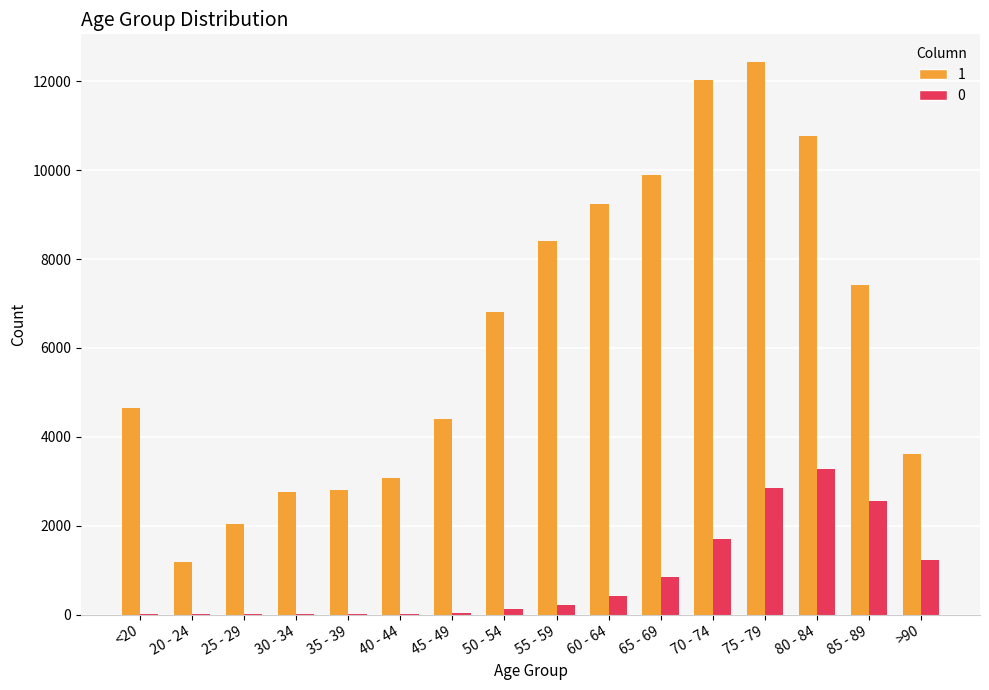

The value of 0 at 60 - 64 is 426. True or false?

True